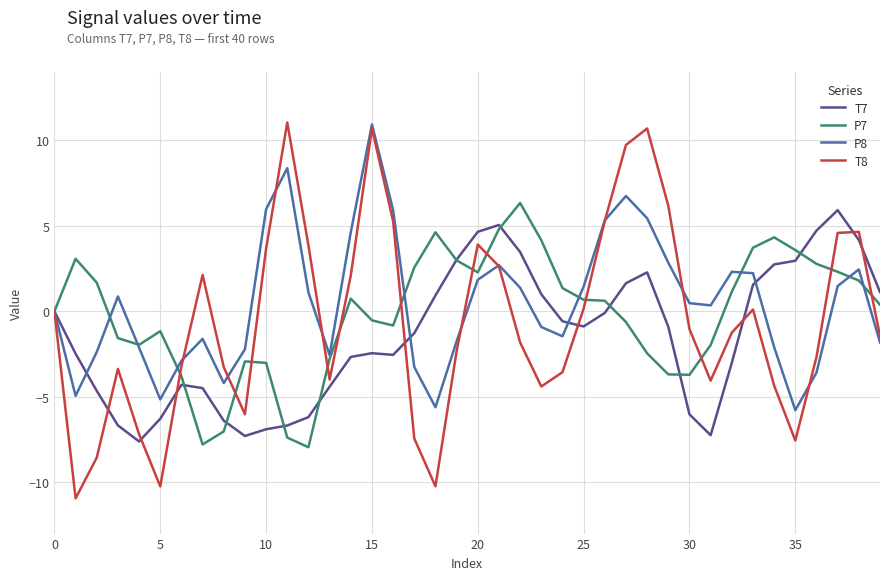

Does the chart display data point markers on the line(s)?

No